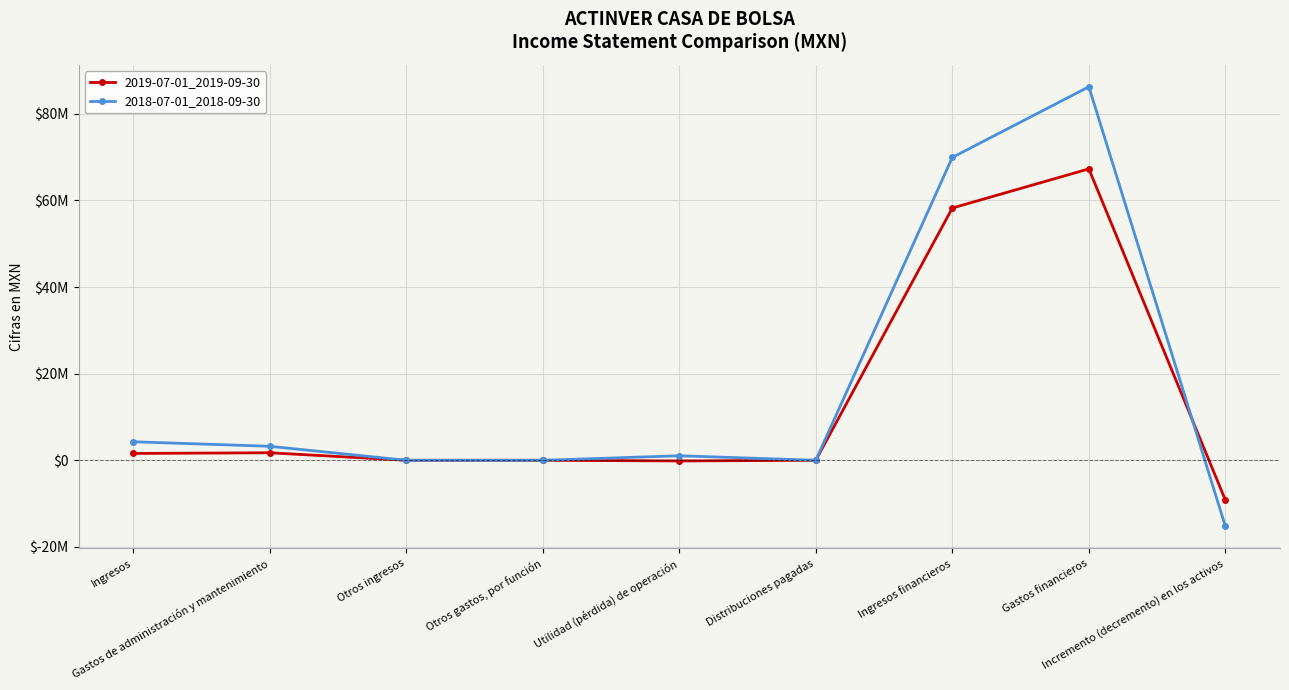

What is the label of the 6th point from the right?

Otros gastos, por función